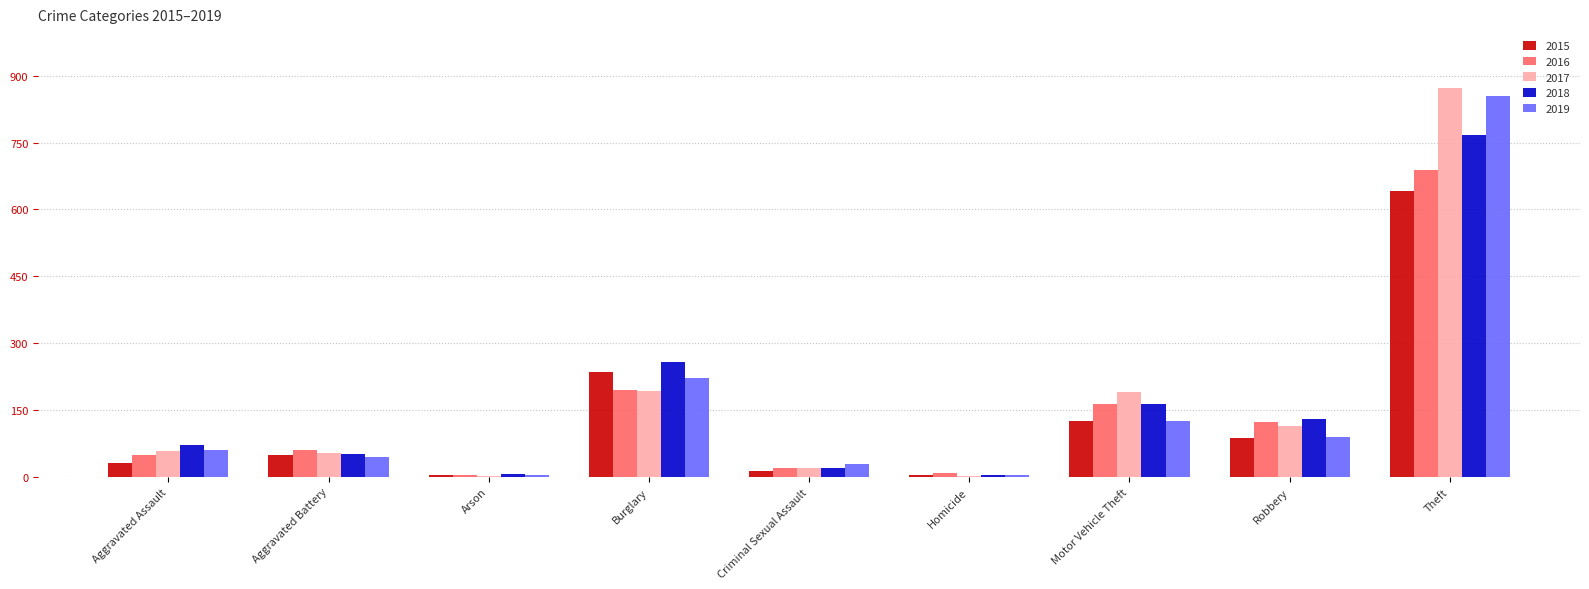

Between Arson and Motor Vehicle Theft, which series saw the biggest shift?

2017